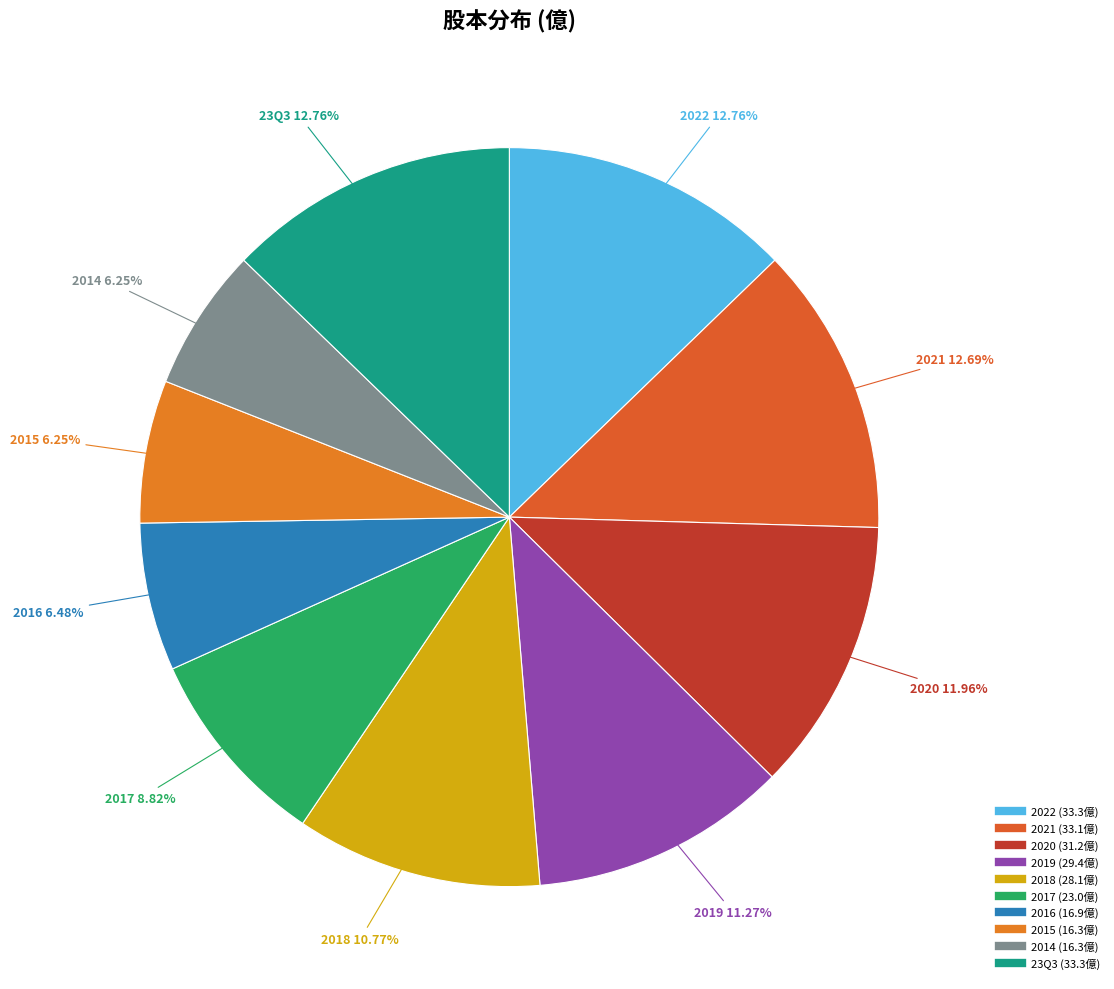

What percentage is the 2015 slice, to the nearest percent?

6%